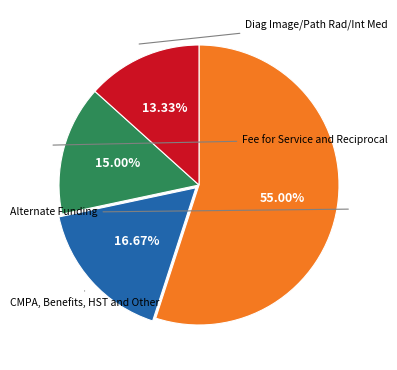

Does any single category account for the majority?

Yes